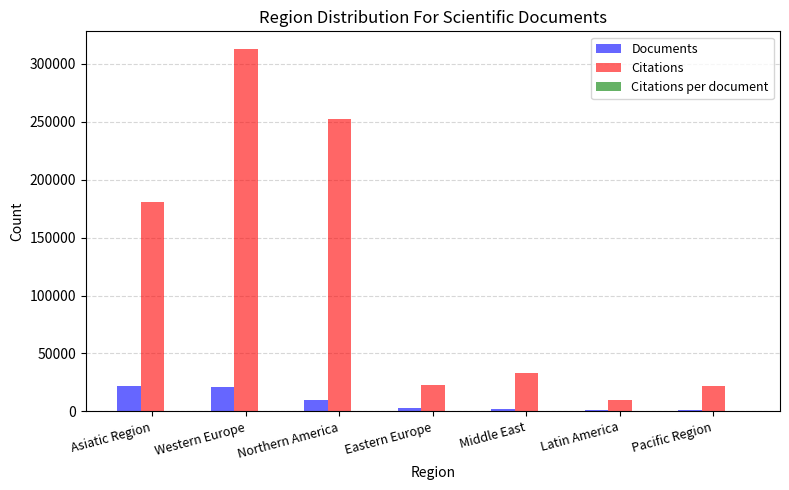

What is the maximum value for Documents?

21712.0